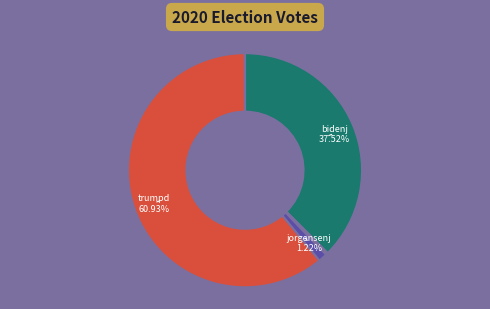

Is there a majority slice in this chart?

Yes